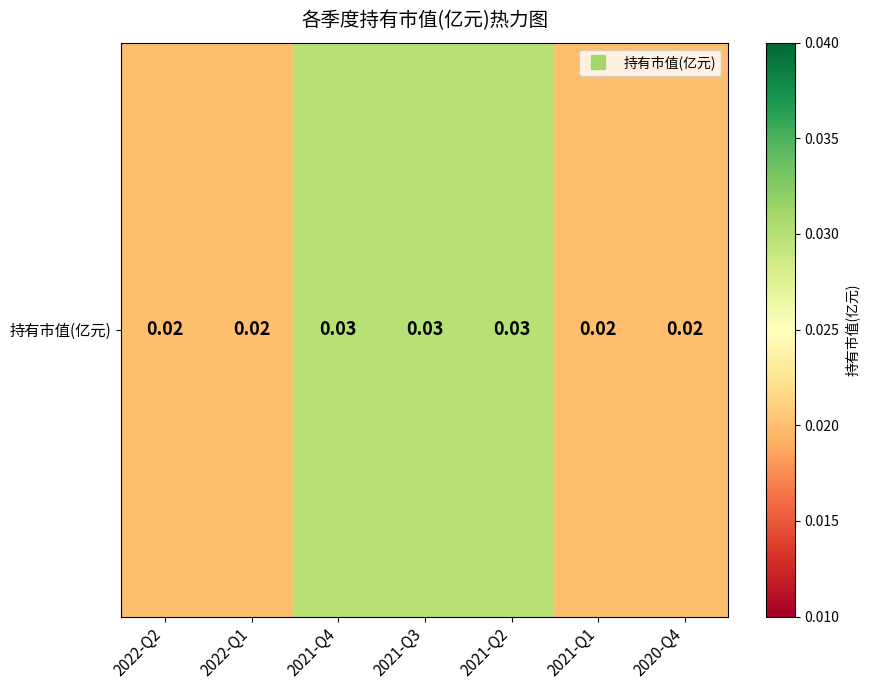

Which category has the highest value across all series?

2021-Q4